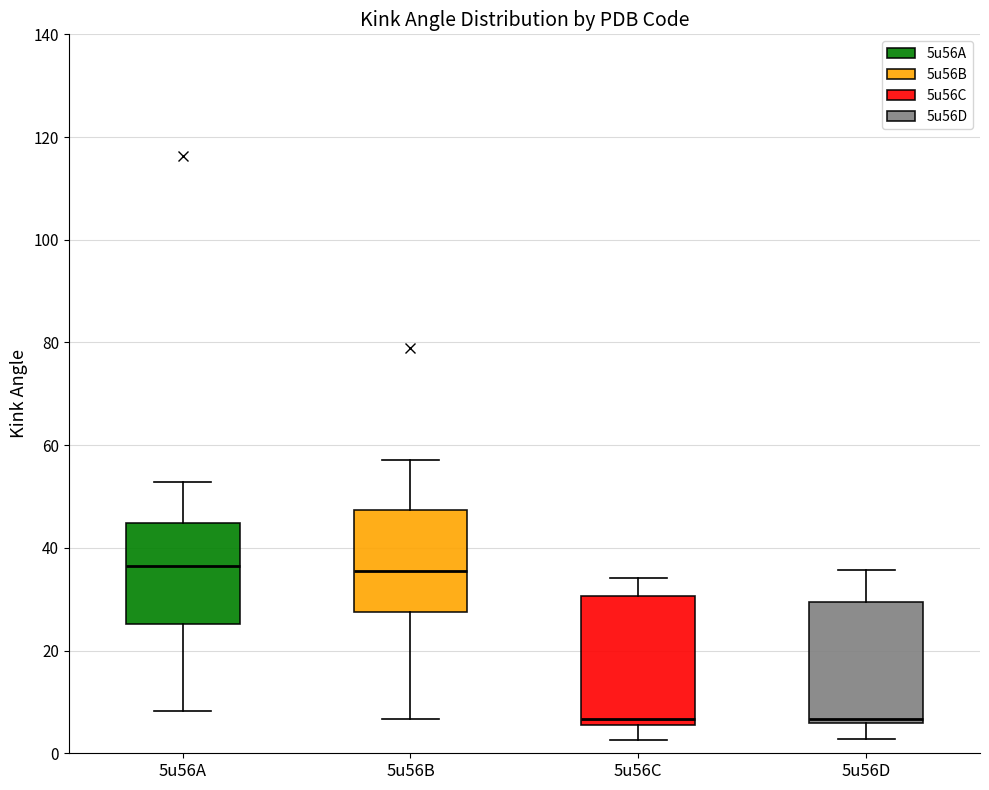

Where is the upper edge of the box for 5u56A on the y-axis? The values are not printed on the chart, so give them approximately, as read against the axis.

44